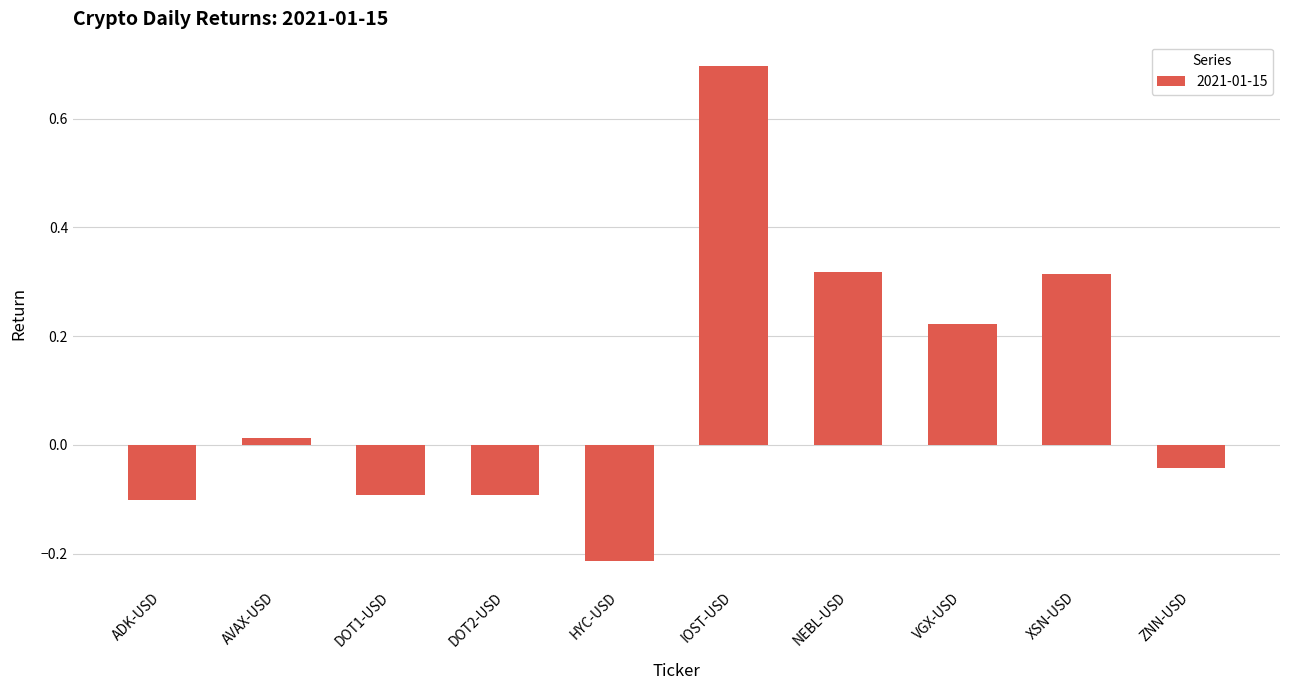

Which has a higher value, ZNN-USD or XSN-USD?

XSN-USD